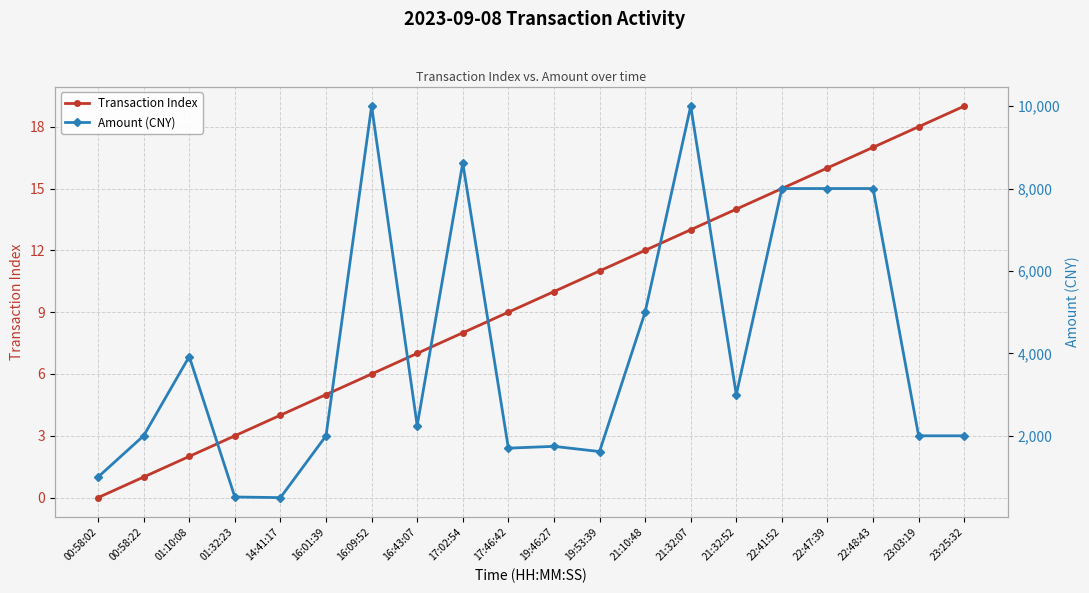

Is it true that Amount (CNY) equals 13380 at 22:41:52?

False